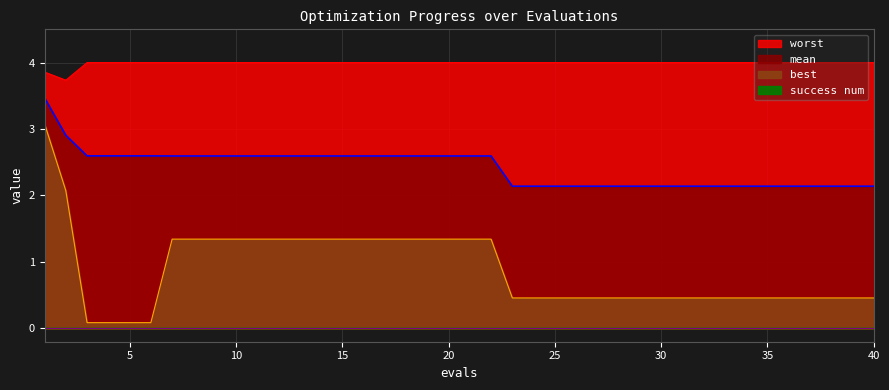

What is the value of the worst point at the 26th from the left?

4.0